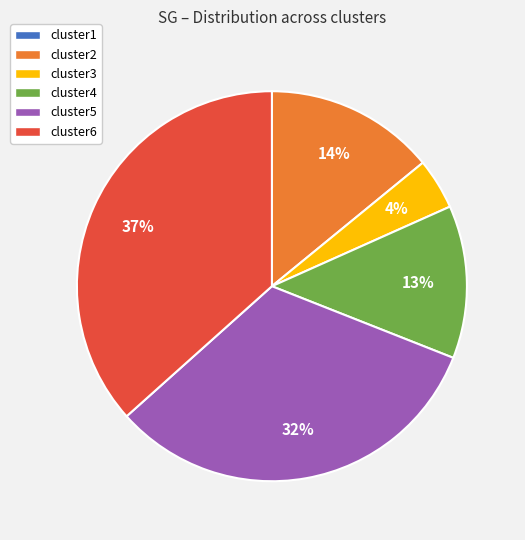

To the nearest percent, what is the difference between the largest and smallest slice percentages?

37%